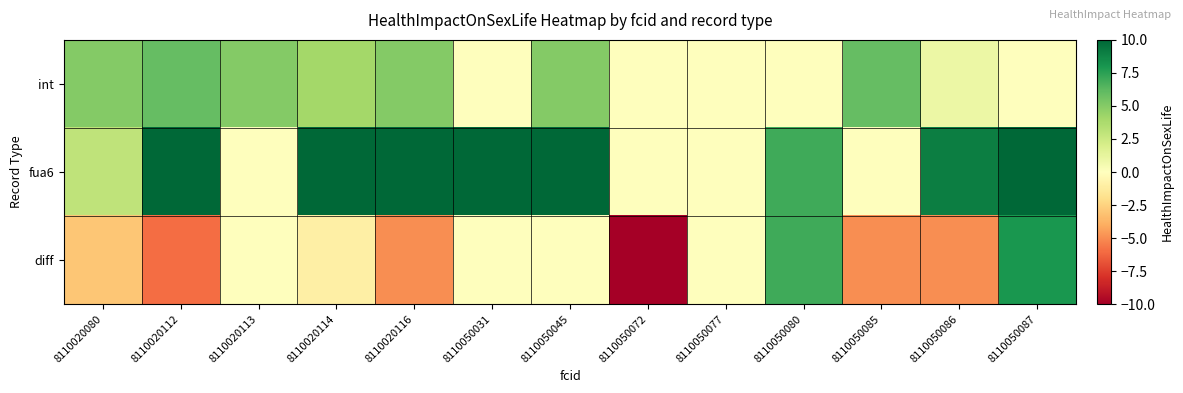

What is the greatest value displayed?

10